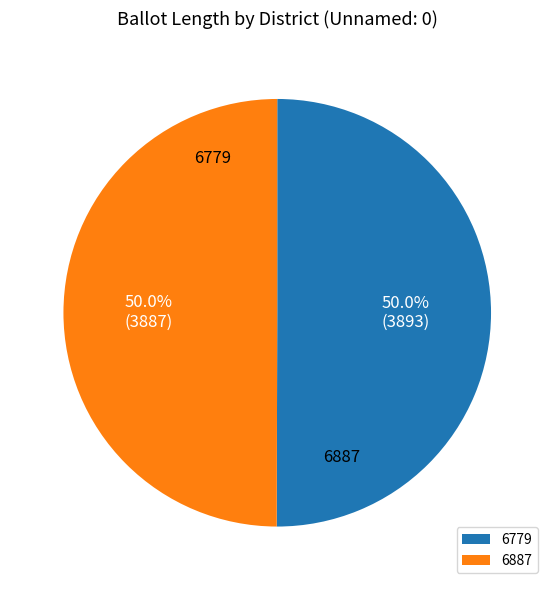

What percentage is NOT represented by 6887?

50.0%